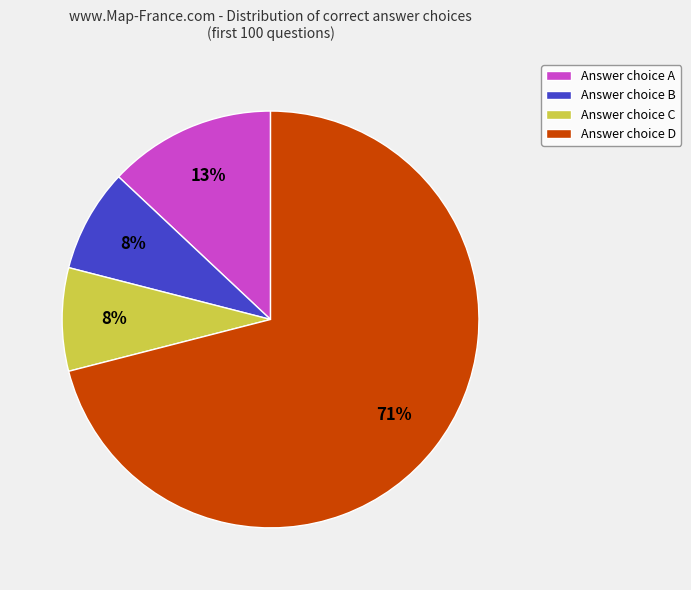

True or false: Answer choice A accounts for 20% of the total.

False